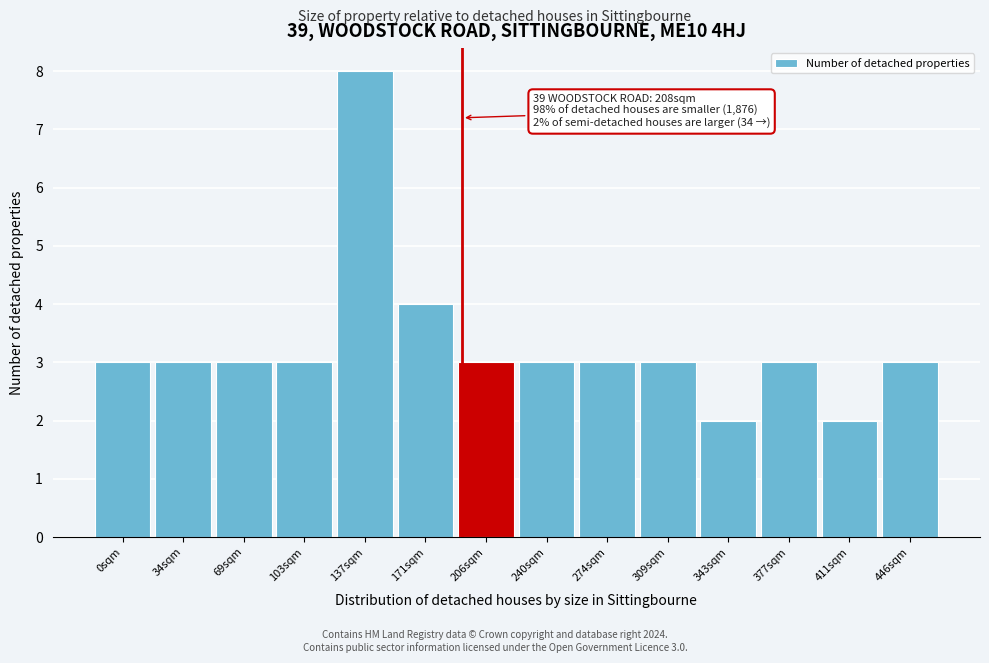

Reading left to right, extract all data points from this chart.

0sqm=3	34sqm=3	69sqm=3	103sqm=3	137sqm=8	171sqm=4	206sqm=3	240sqm=3	274sqm=3	309sqm=3	343sqm=2	377sqm=3	411sqm=2	446sqm=3